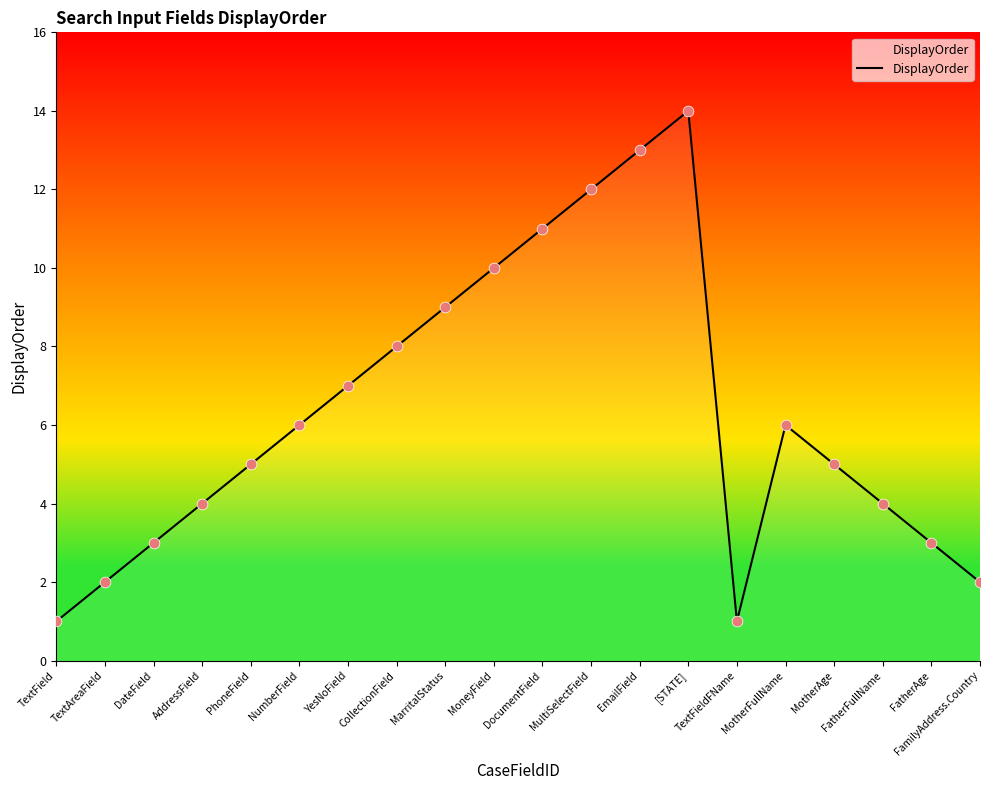

What is the change in value from TextAreaField to YesNoField?

+5